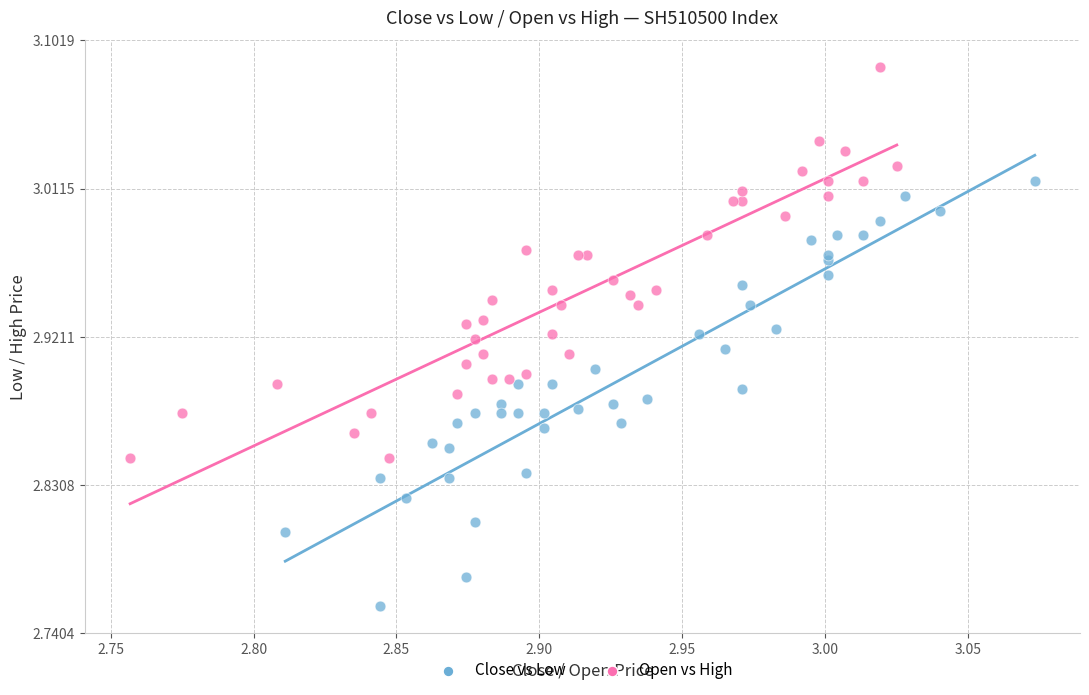

Which series has the largest Y range (max minus min)?

Close vs Low